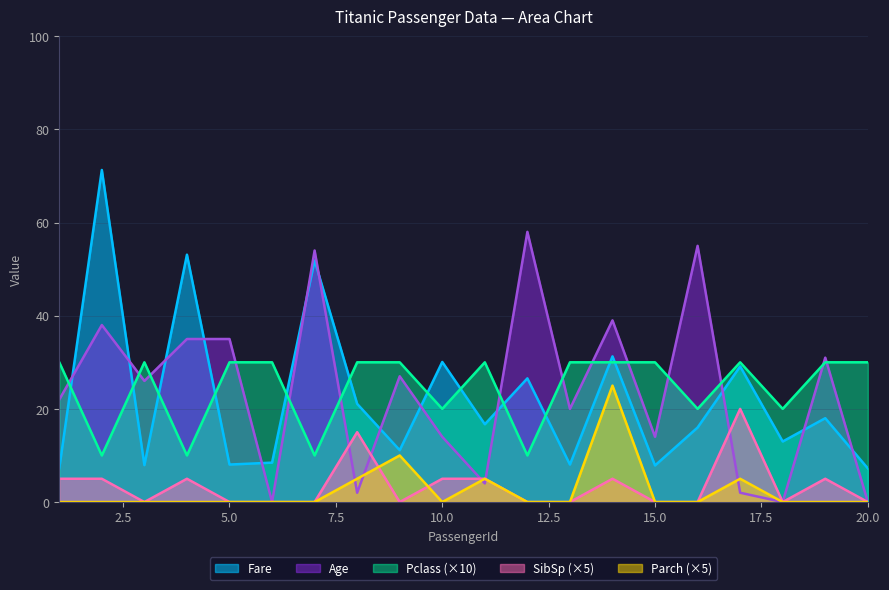

Is it true that Parch equals 0.0 at 4?

True